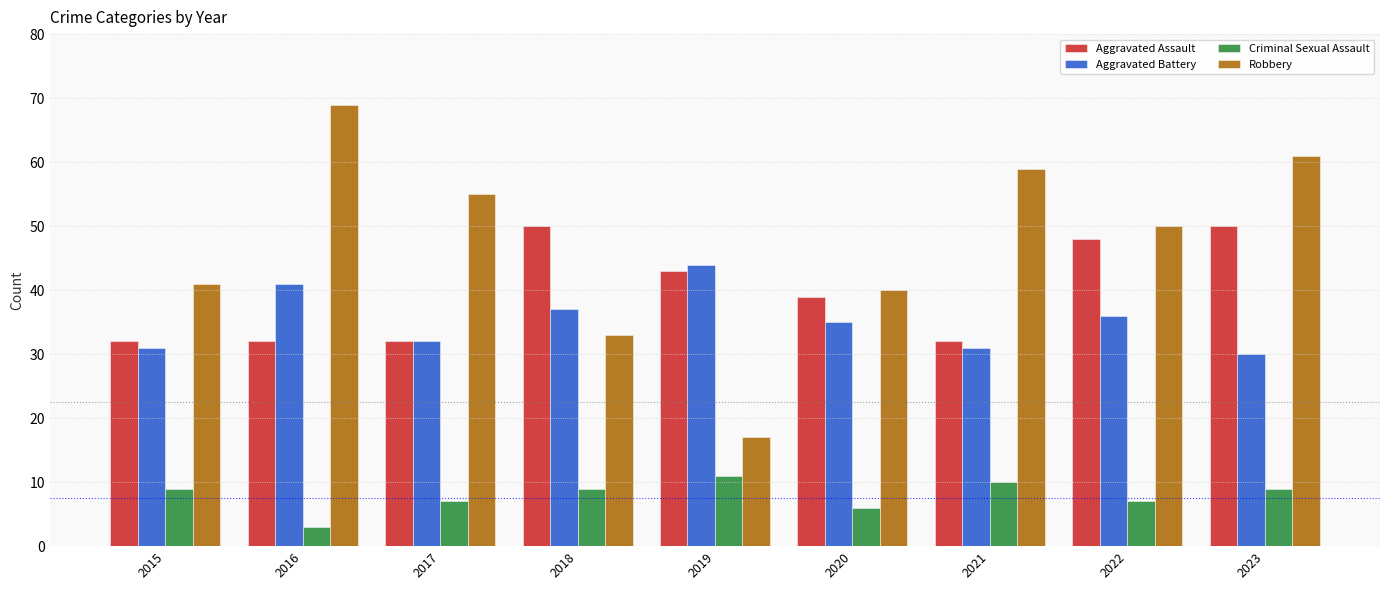

The Robbery series shows 32 at 2022. True or false?

False